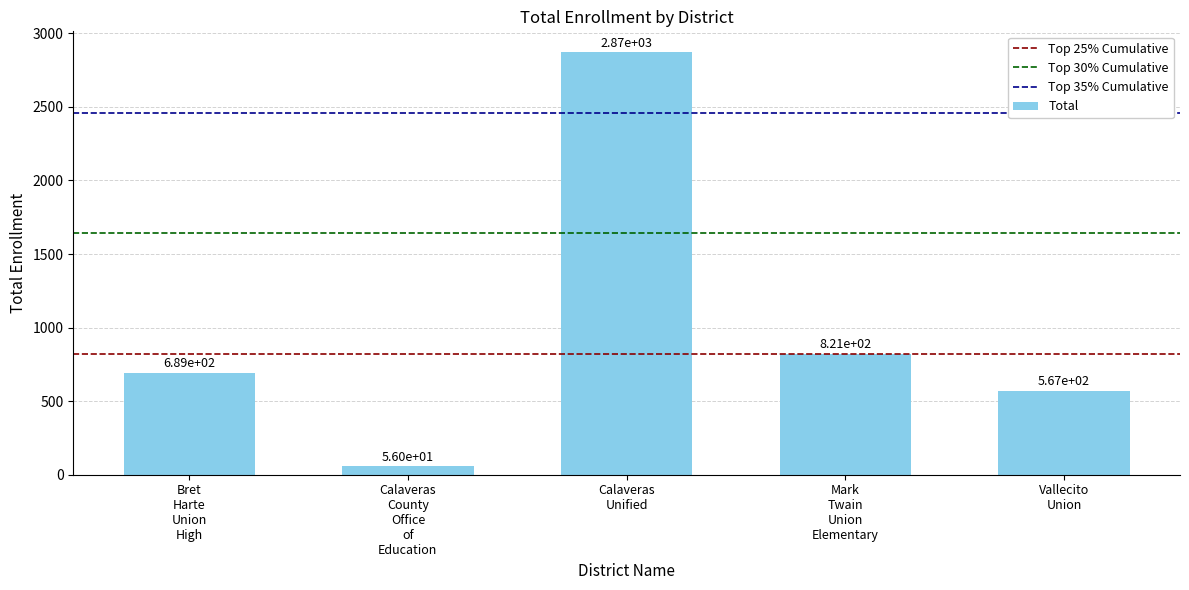

What is the maximum value shown in the chart?

2870